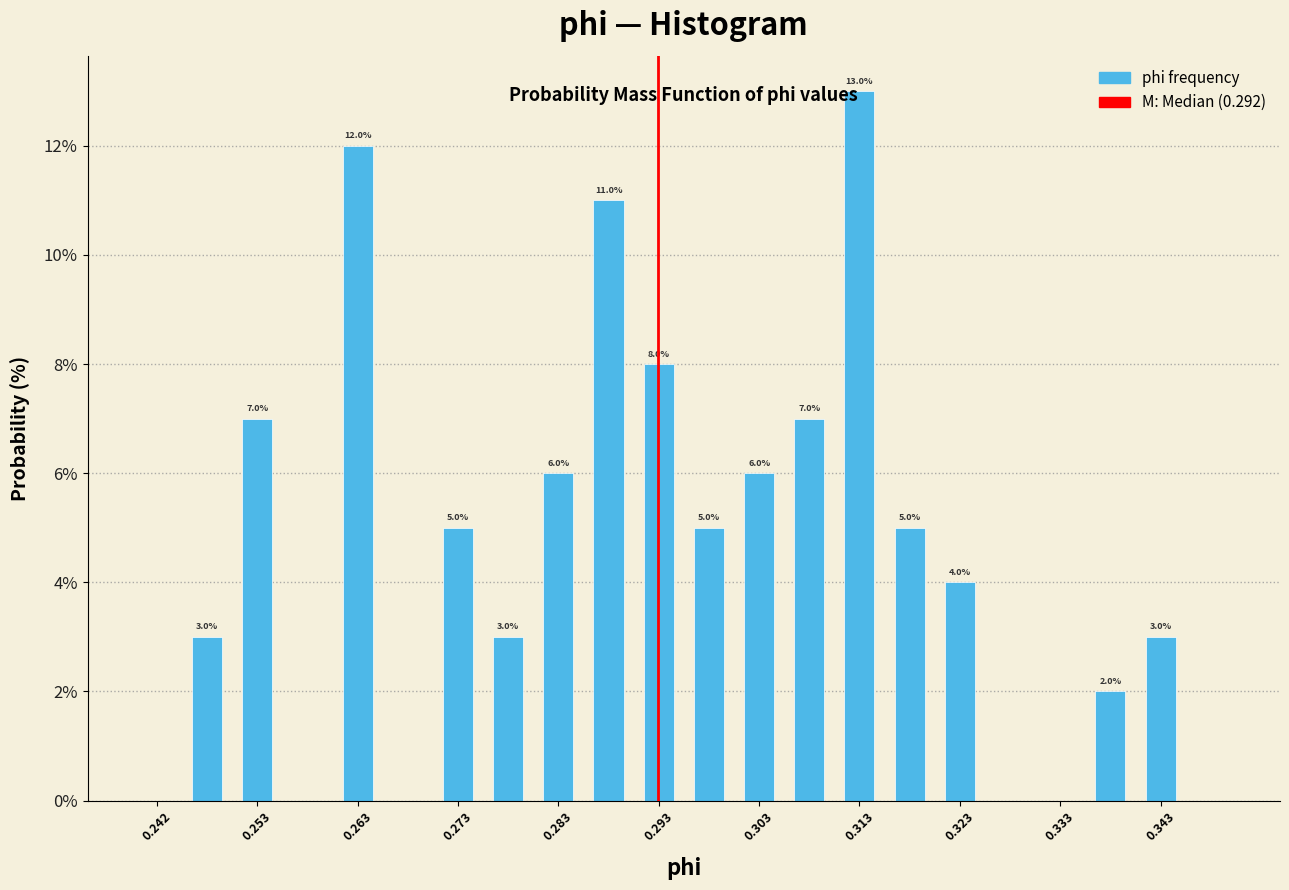

Which range on the x-axis has the tallest bar?

0.310 to 0.315